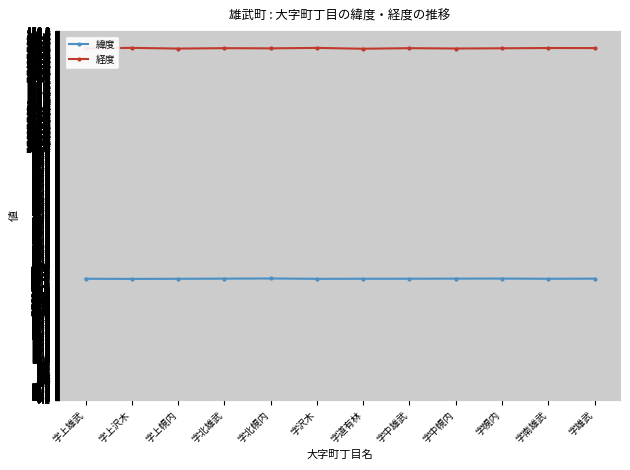

What value does the 経度 series have at 字上幌内?

142.7